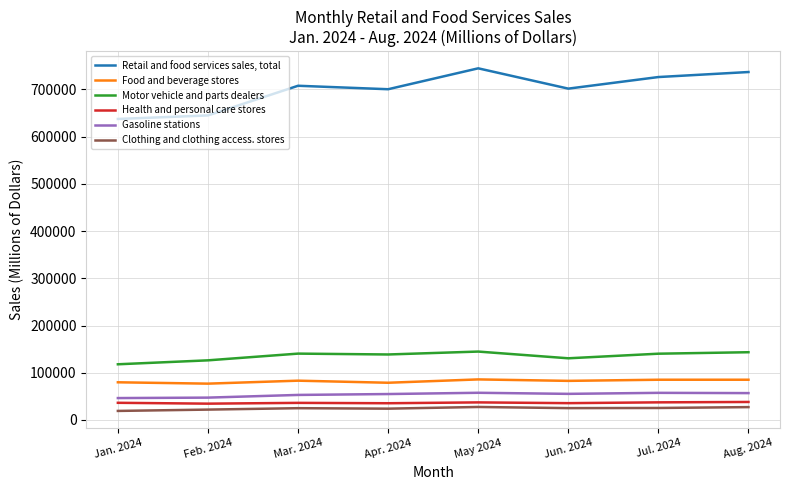

The Gasoline stations series shows 57608 at May 2024. True or false?

True